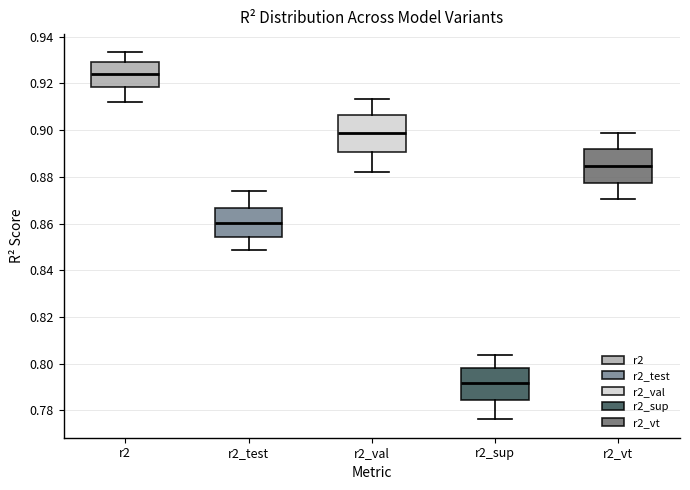

Reading left to right, transcribe this box plot: for each box, give where its median line is, the range the box spans, and where its two whiskers end, as read against the y-axis. The values are not printed on the chart, so give them approximately, as read against the axis.

r2: median 0.924, box 0.918 to 0.930, whiskers 0.912 to 0.934
r2_test: median 0.860, box 0.854 to 0.866, whiskers 0.848 to 0.874
r2_val: median 0.898, box 0.890 to 0.906, whiskers 0.882 to 0.914
r2_sup: median 0.792, box 0.784 to 0.798, whiskers 0.776 to 0.804
r2_vt: median 0.884, box 0.878 to 0.892, whiskers 0.870 to 0.898